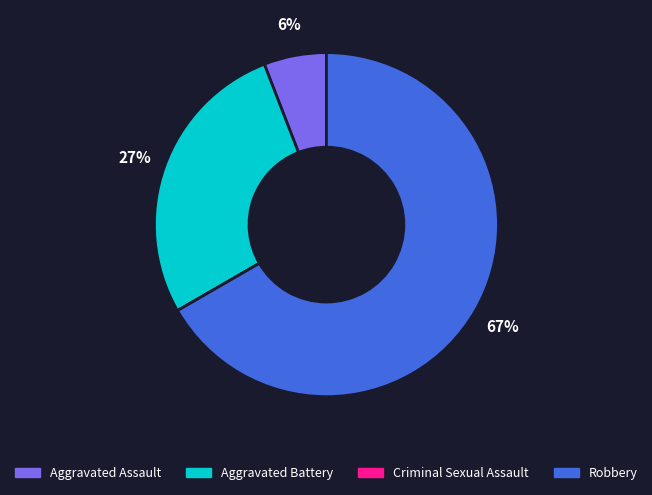

Combined, do Robbery and Aggravated Assault account for over 50%?

Yes